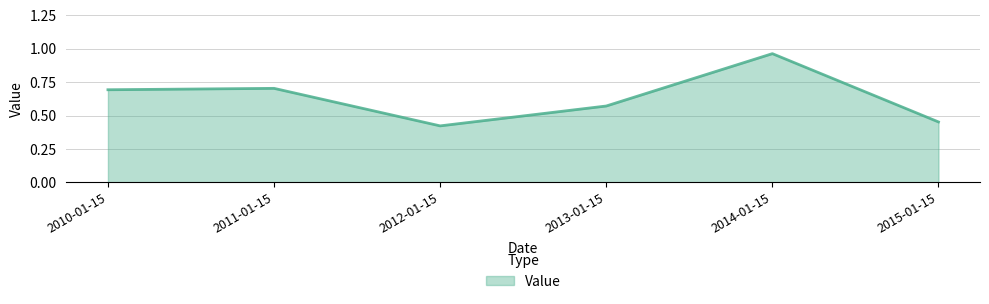

How many interior local peaks (higher than both neighbors) does the data have?

2